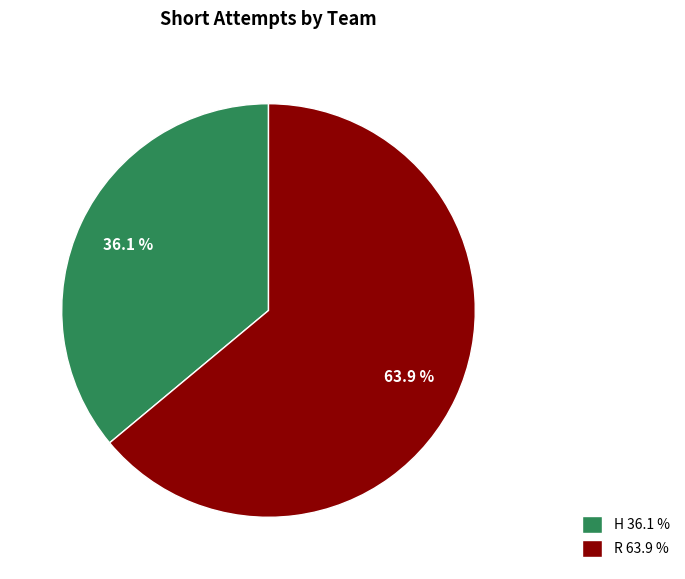

Which slice is the largest?

R